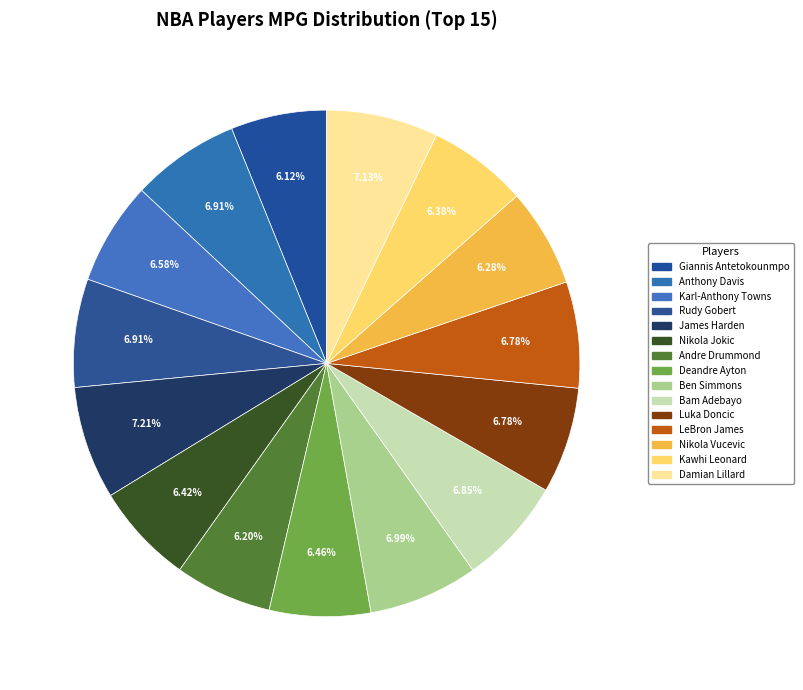

How many segments does this pie chart have?

15